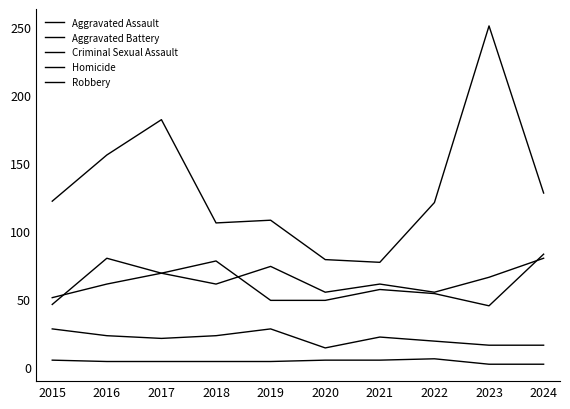

At which category does Aggravated Assault reach its first local peak?

2016